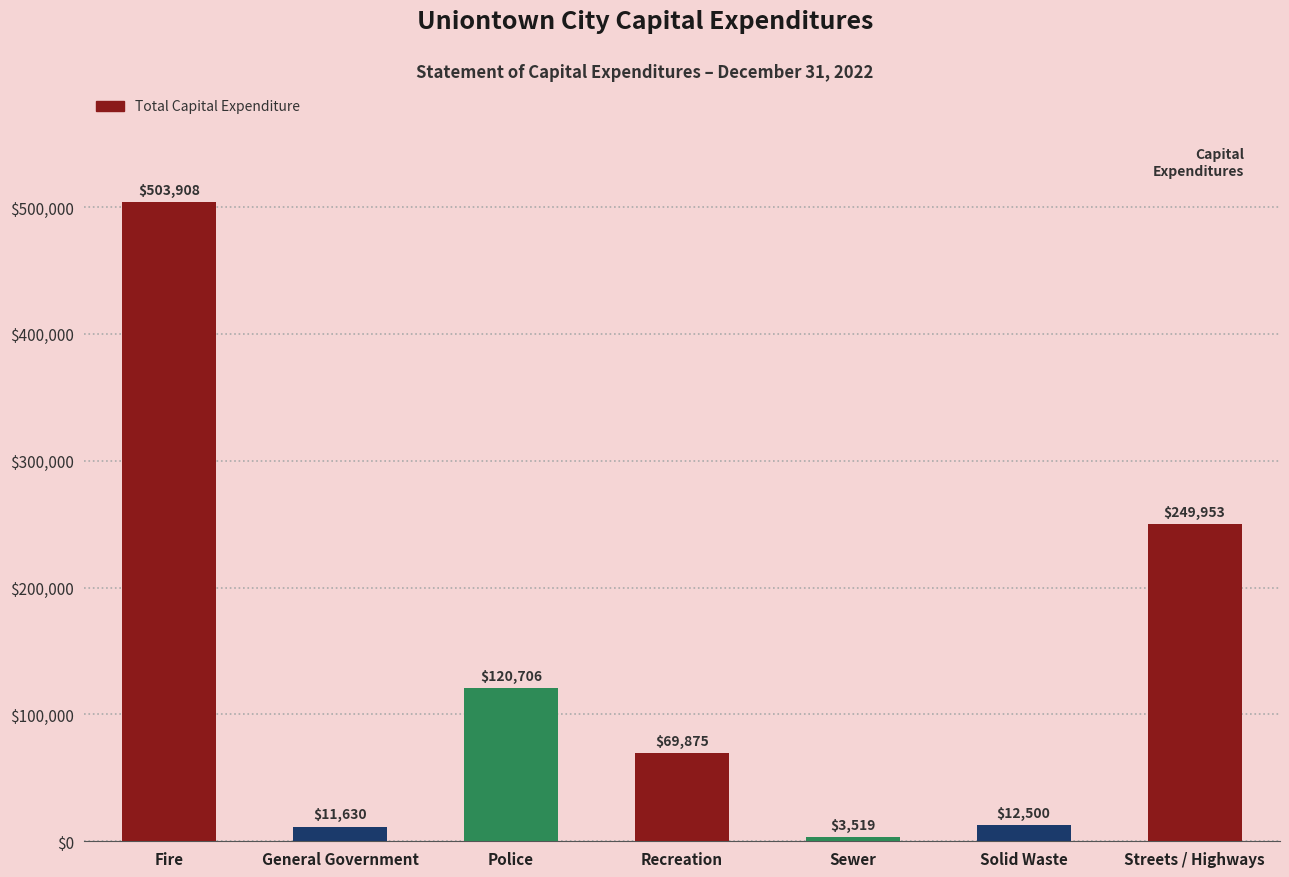

Reading left to right, what are all the values shown in this chart?

Fire=503908	General Government=11630	Police=120706	Recreation=69875	Sewer=3519	Solid Waste=12500	Streets / Highways=249953